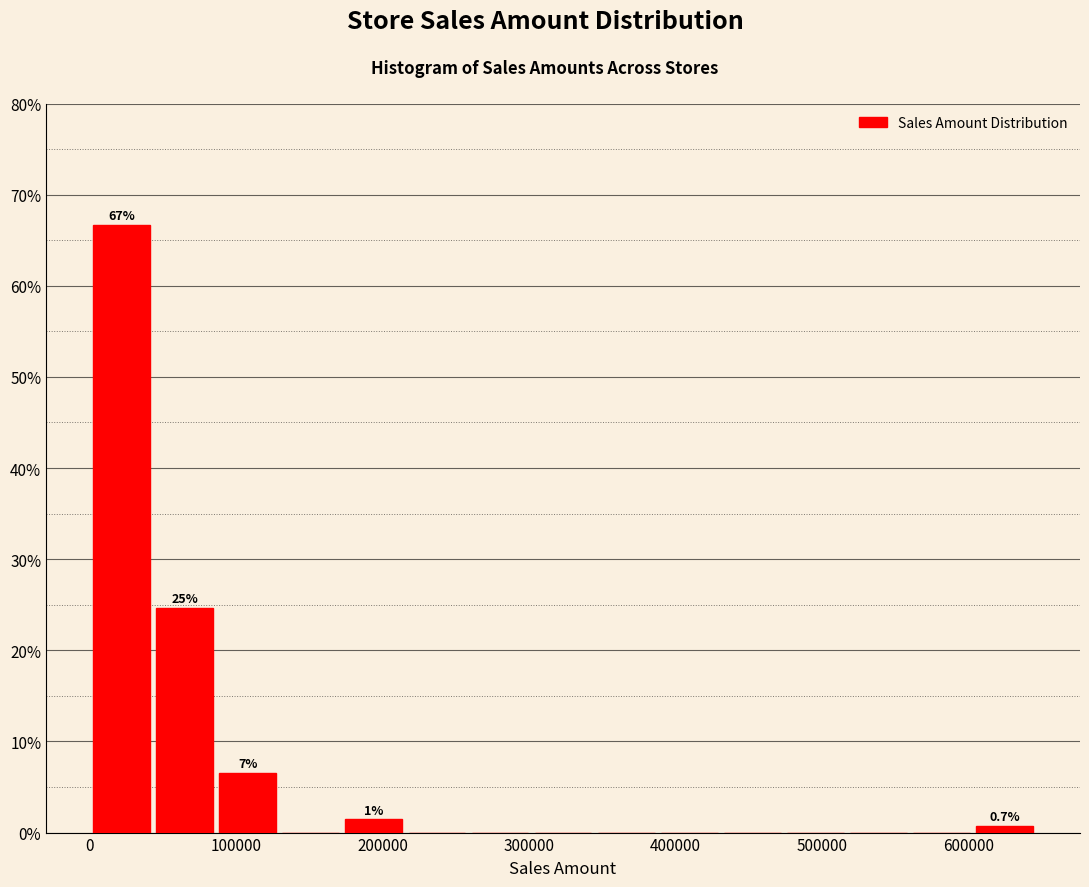

Which range on the x-axis has the tallest bar?

0 to 40000